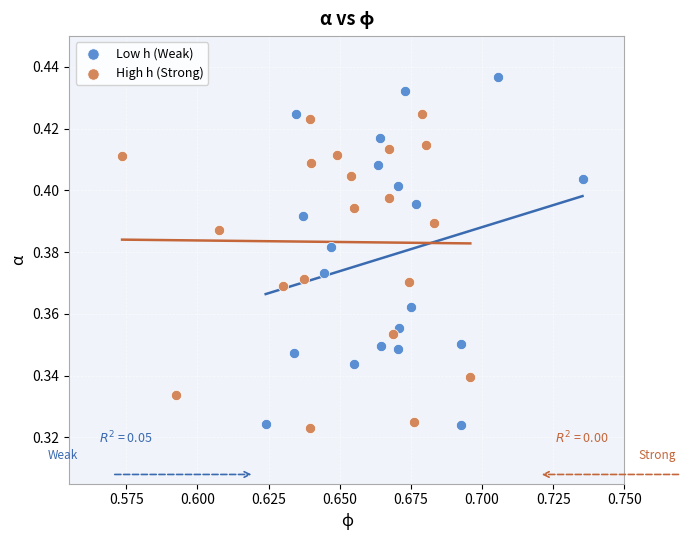

Which series contains the highest Y value?

Low h (Weak)